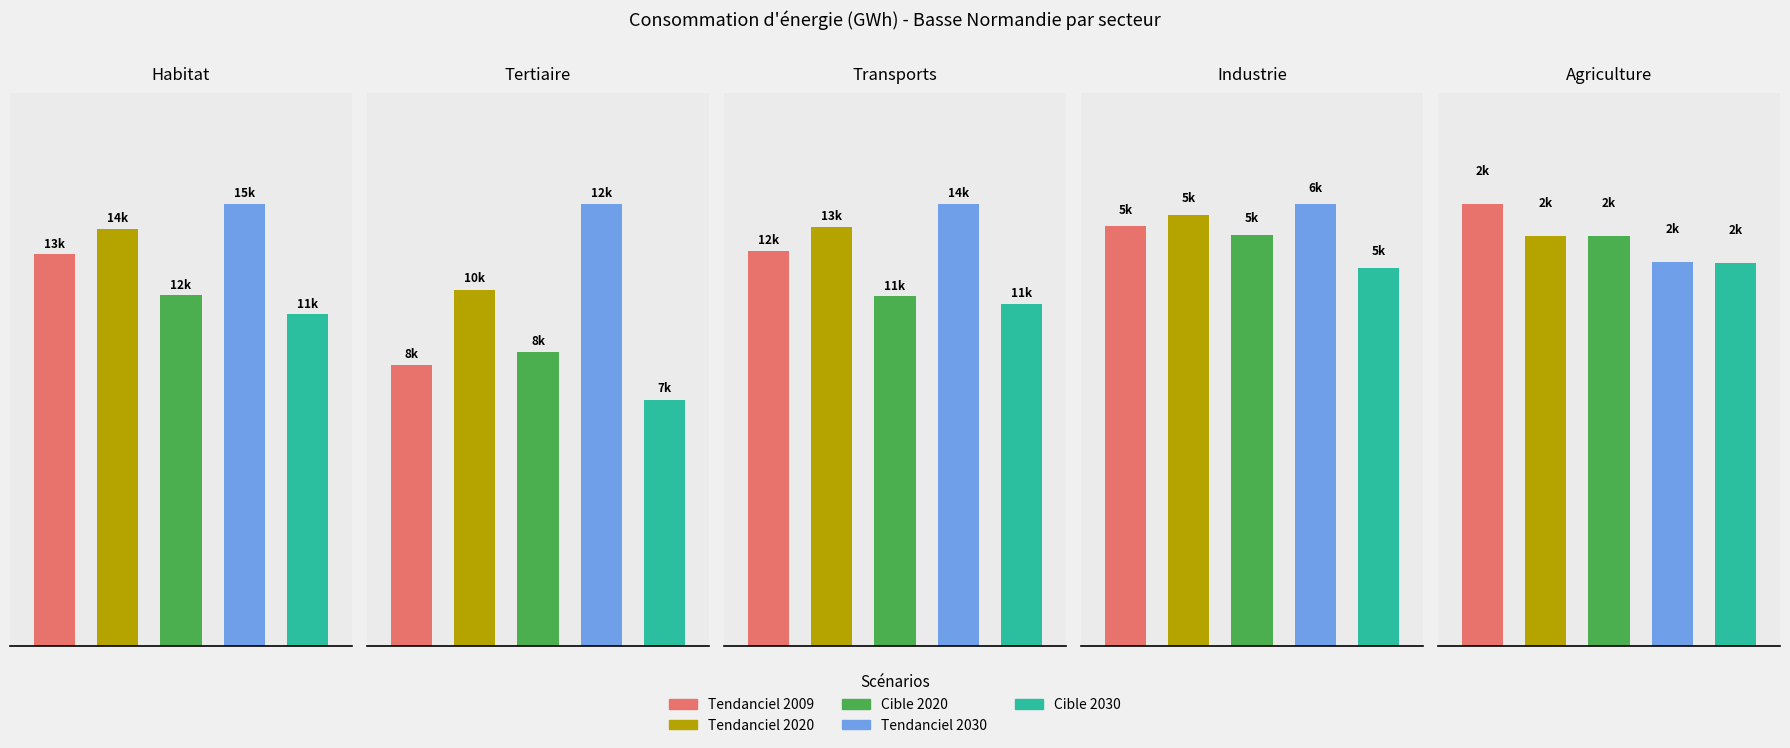

Reading left to right, what are all the values shown in this chart?

Tendanciel 2009: Habitat=13267	Tertiaire=7592	Transports=12226	Industrie=5293	Agriculture=2044
Tendanciel 2020: Habitat=14136	Tertiaire=9629	Transports=12968	Industrie=5439	Agriculture=1897
Cible 2020: Habitat=11887	Tertiaire=7946	Transports=10823	Industrie=5188	Agriculture=1897
Tendanciel 2030: Habitat=14976	Tertiaire=11951	Transports=13682	Industrie=5575	Agriculture=1774
Cible 2030: Habitat=11248	Tertiaire=6663	Transports=10591	Industrie=4773	Agriculture=1772